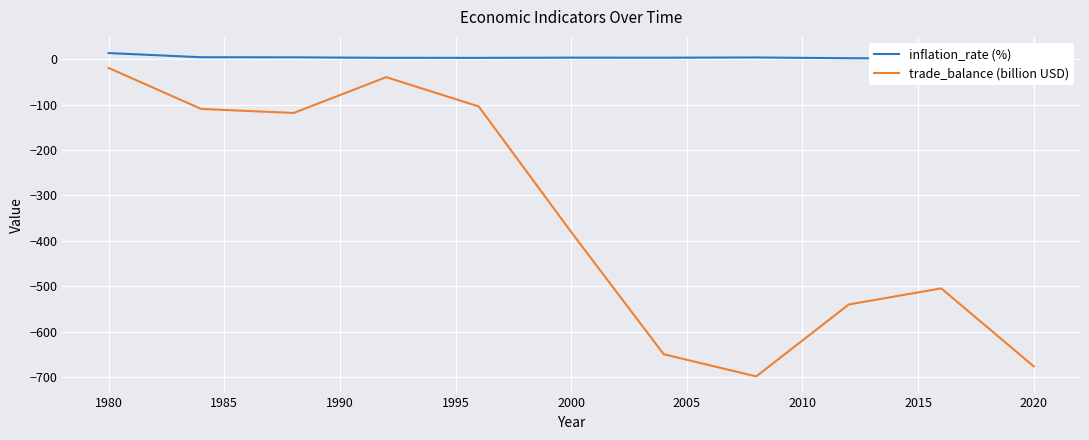

What is the value of the inflation_rate (%) point at the 7th from the left?

3.3